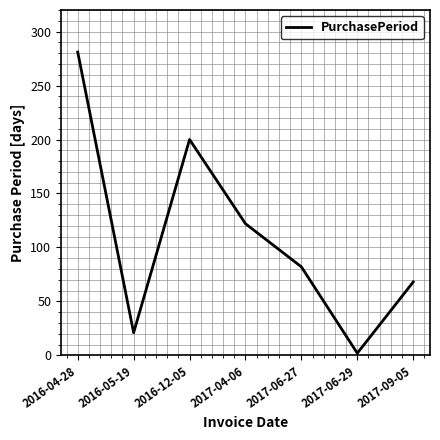

How many categories are shown in the chart?

7